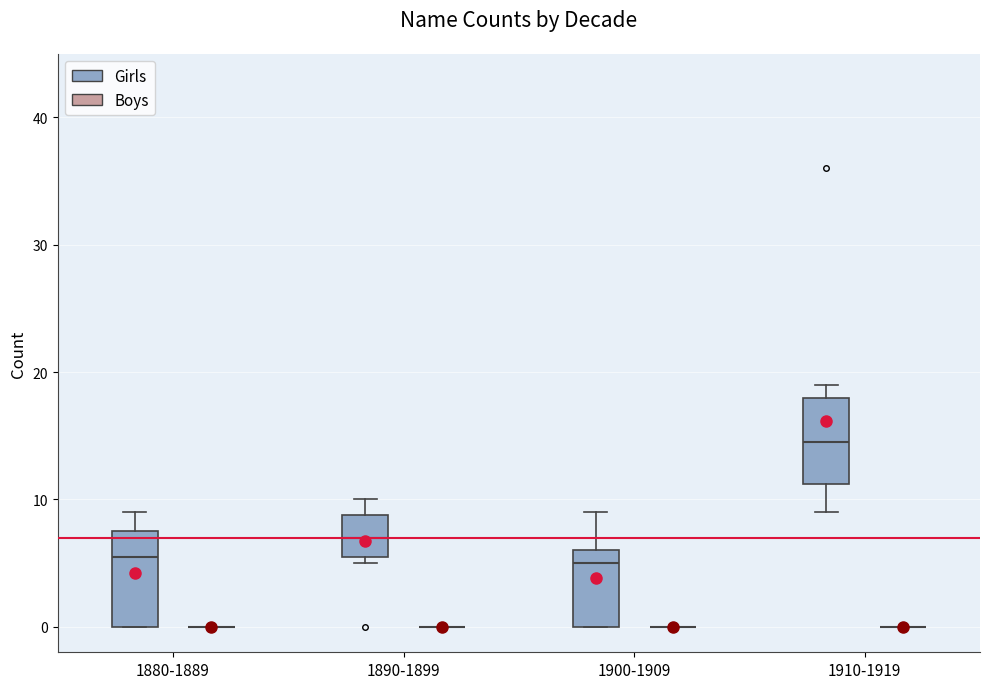

Reading left to right, transcribe this box plot: for each box, give where its median line is, the range the box spans, and where its two whiskers end, as read against the y-axis. The values are not printed on the chart, so give them approximately, as read against the axis.

1880-1889 (Girls): median 6, box 0 to 8, whiskers 0 to 9
1880-1889 (Boys): box collapsed to a line at 0, whiskers 0 to 0
1890-1899 (Girls): median 7, box 6 to 9, whiskers 5 to 10
1890-1899 (Boys): box collapsed to a line at 0, whiskers 0 to 0
1900-1909 (Girls): median 5, box 0 to 6, whiskers 0 to 9
1900-1909 (Boys): box collapsed to a line at 0, whiskers 0 to 0
1910-1919 (Girls): median 15, box 11 to 18, whiskers 9 to 19
1910-1919 (Boys): box collapsed to a line at 0, whiskers 0 to 0